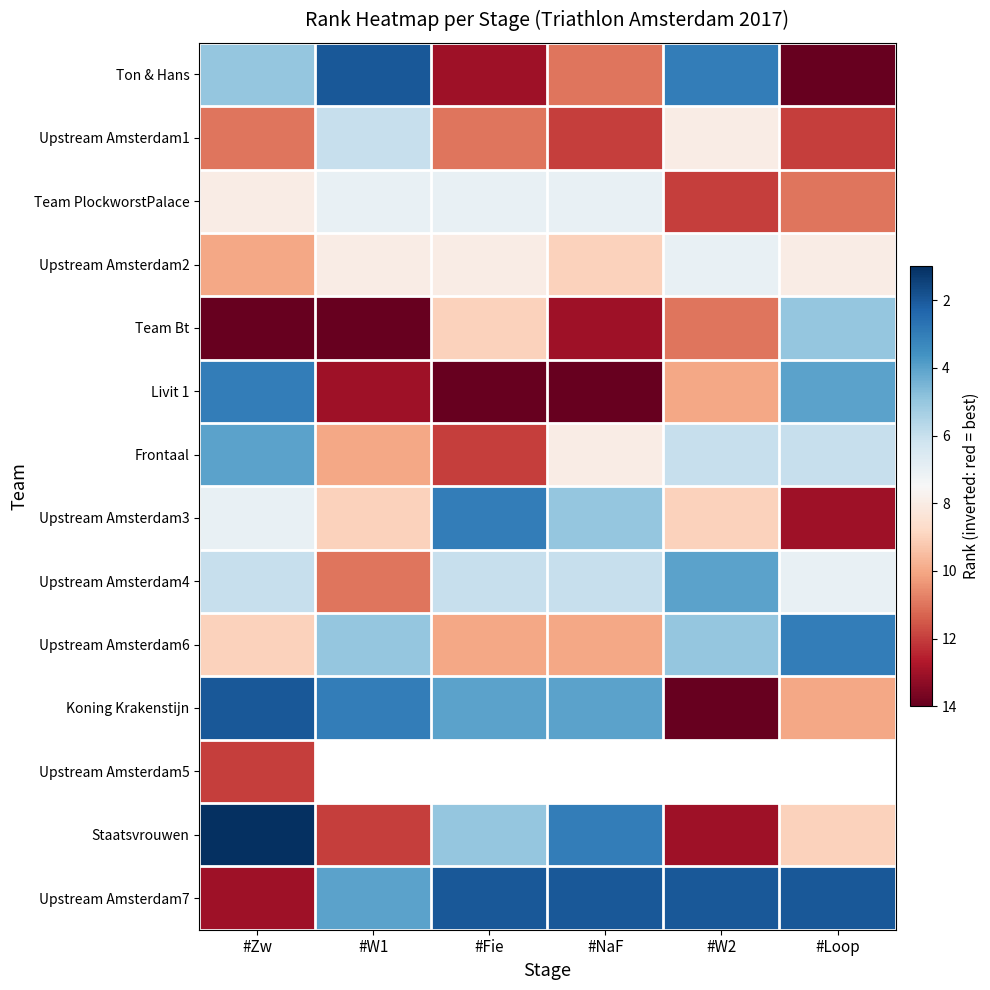

What is the approximate value of Frontaal at #Zw?

4.0